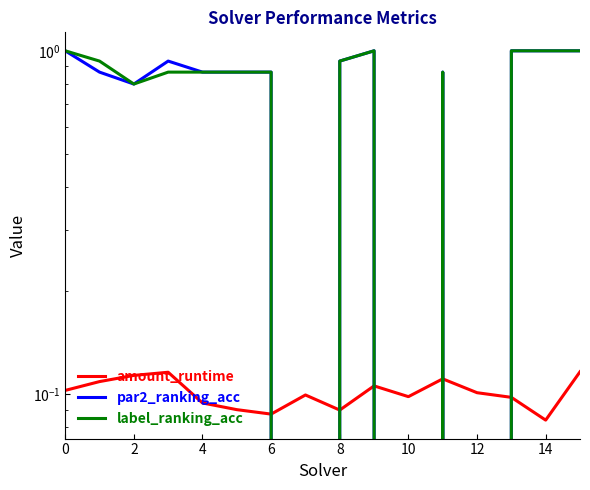

How many positive values does the label_ranking_acc series have?

13